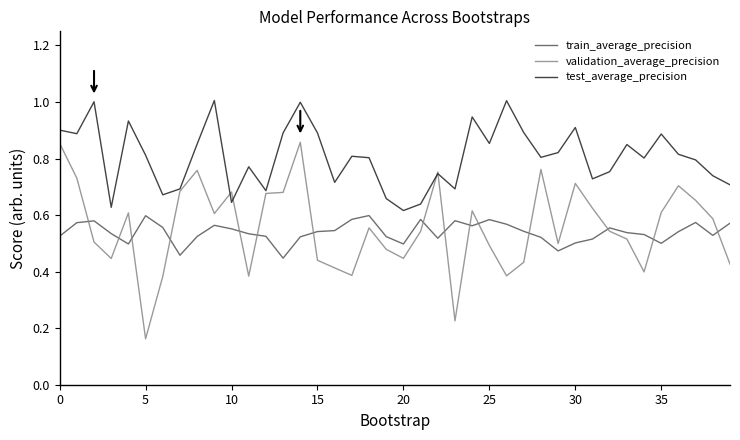

How many intersections are there between train_average_precision and validation_average_precision?

15